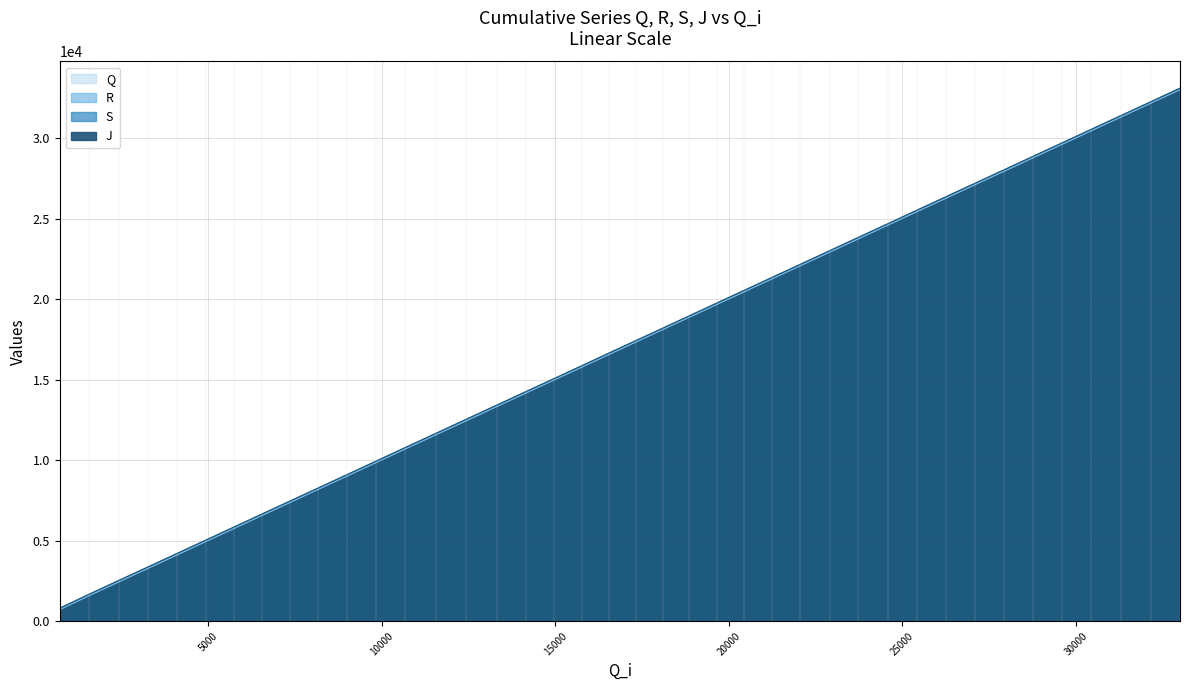

True or false: J has more than 1 interior local peaks.

False